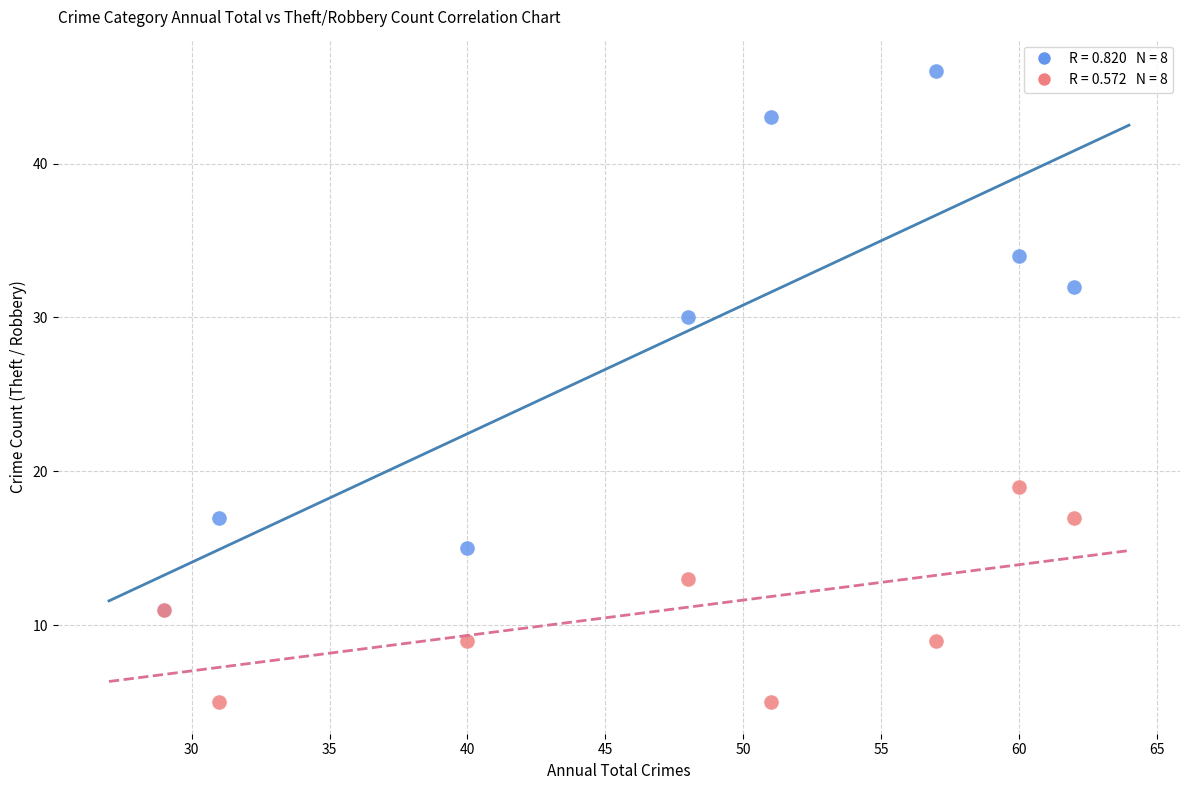

Across all series, what Y value is closest to 25?

30